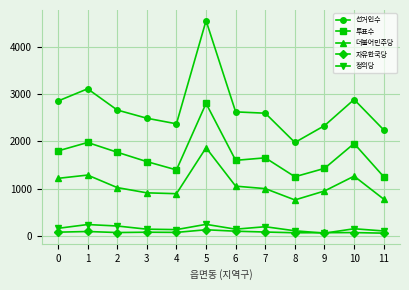

How many values in the 더불어민주당 series are below 1023?

6